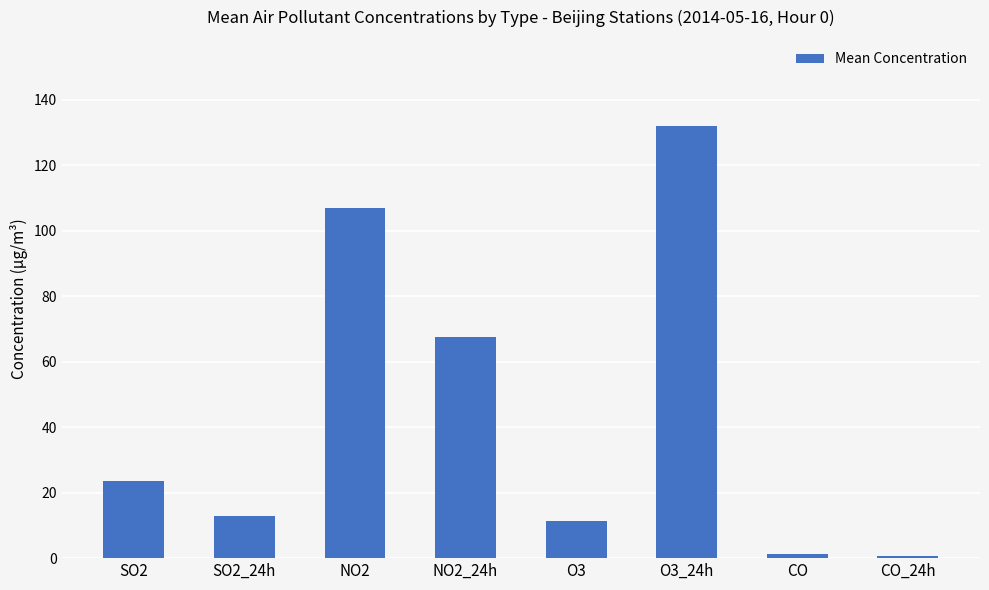

Which category has the highest value across all series?

O3_24h